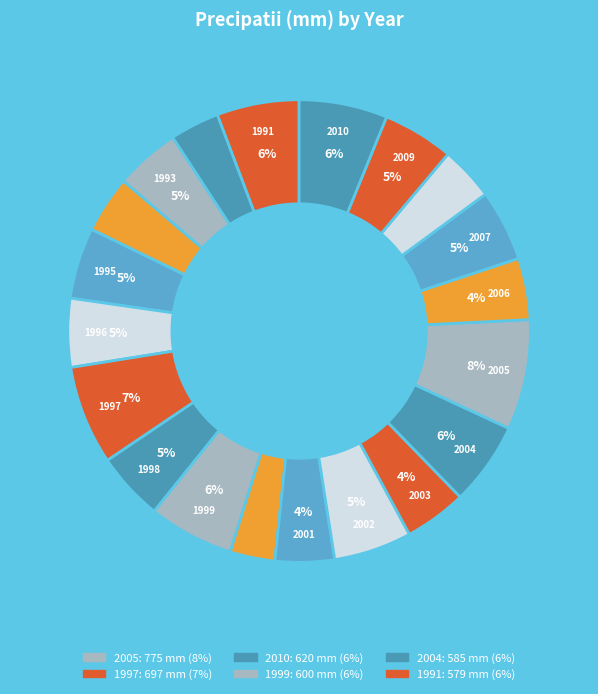

Count the number of slices in the pie.

20